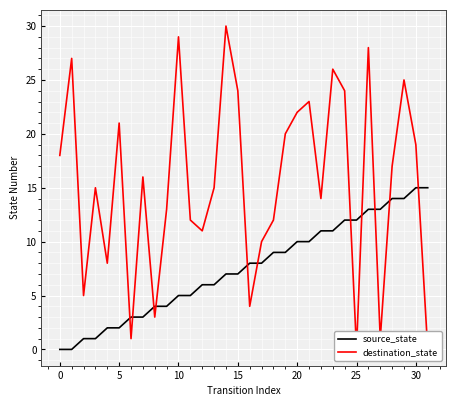

What is the highest value of the source_state series?

15